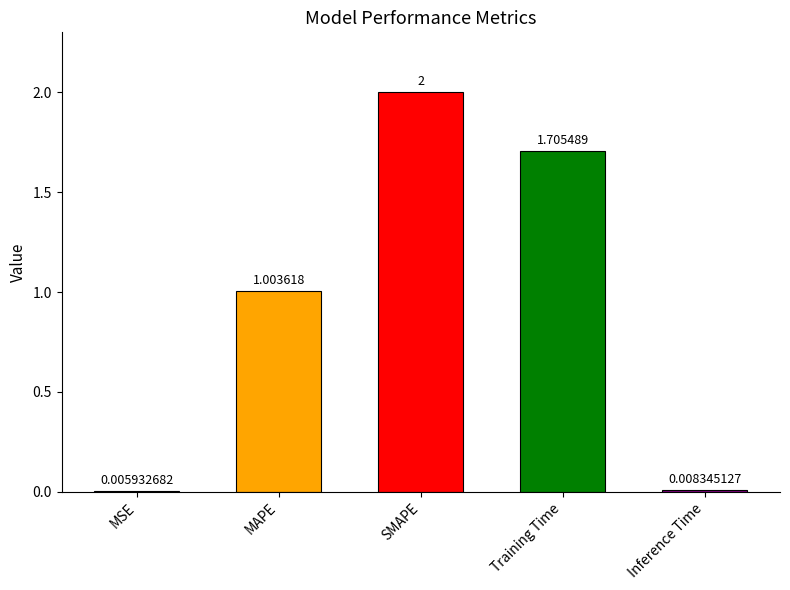

What value does the data have at SMAPE?

2.0